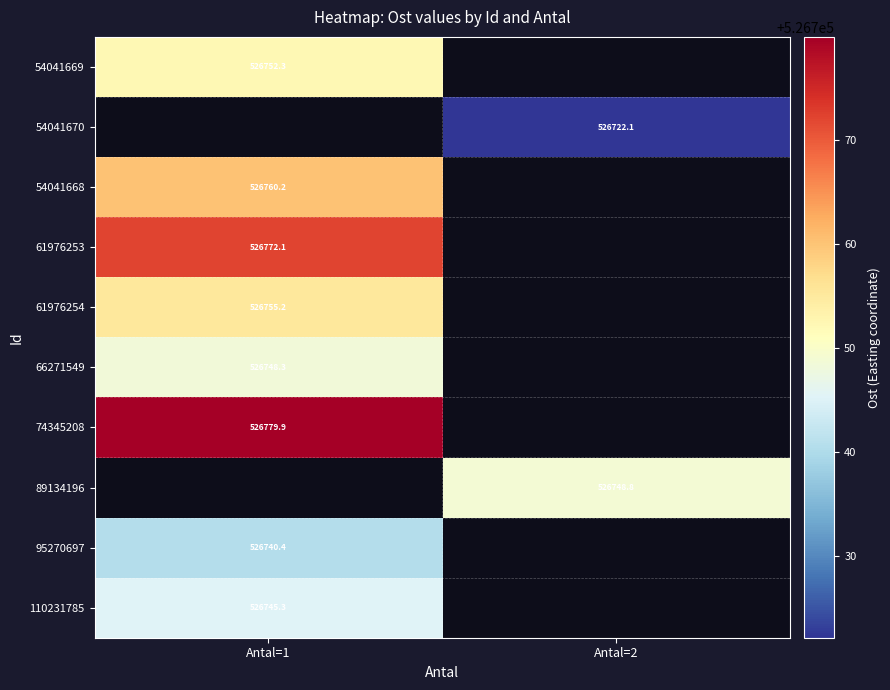

The 74345208 series shows 186970.8 at Antal=1. True or false?

False